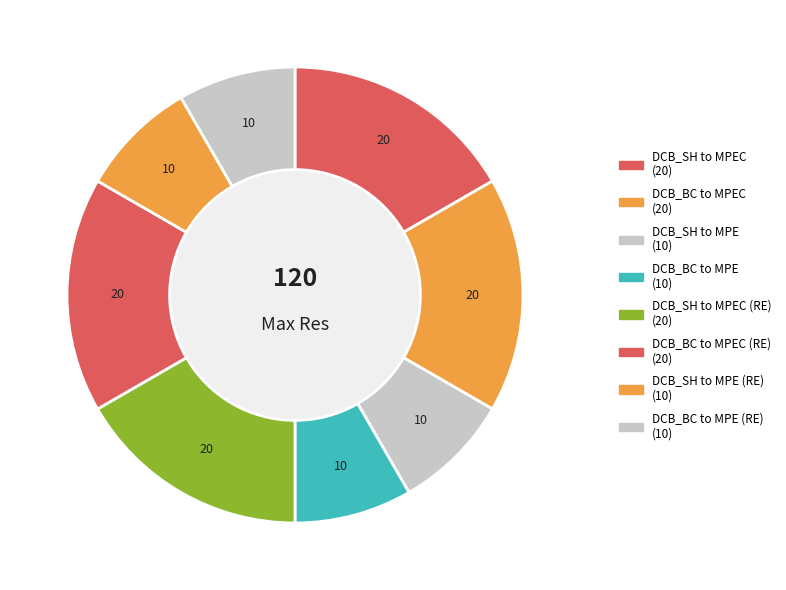

Count the number of slices in the pie.

8